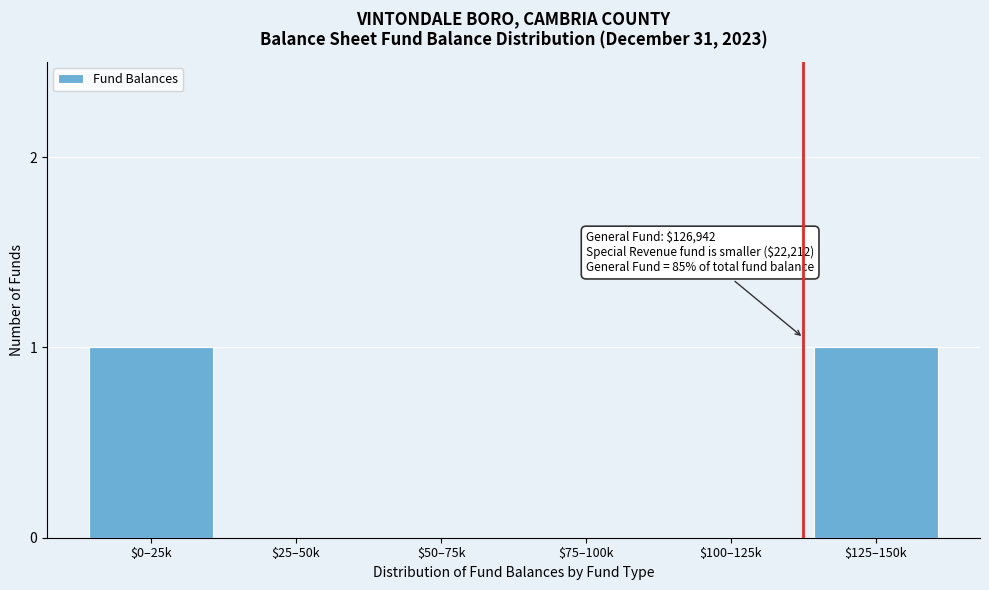

The chart shows a value of 1 at $100–125k. True or false?

False